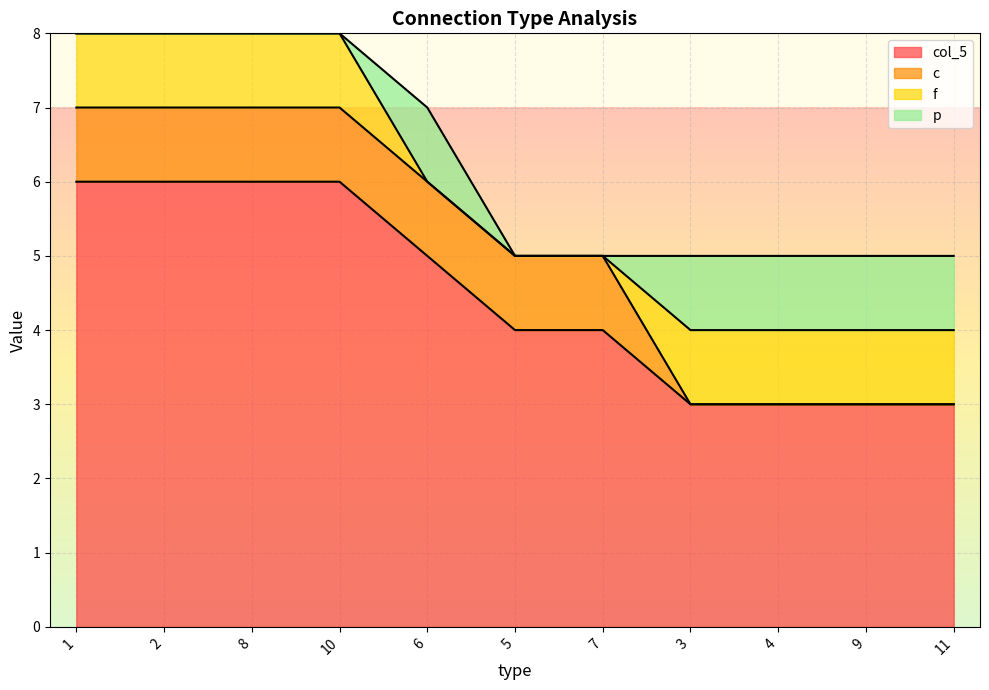

Which category has the lowest value in the col_5 series?

3